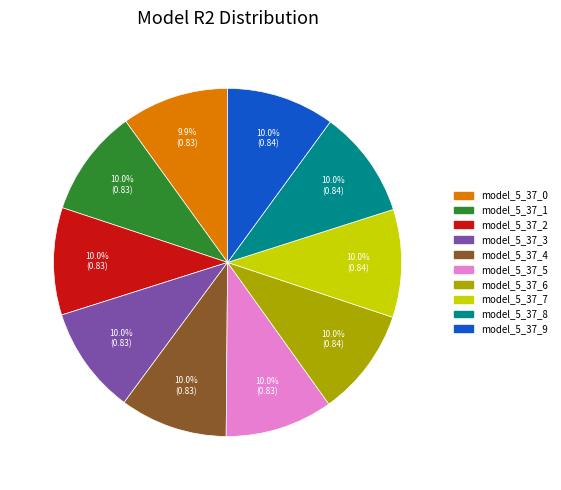

Is there any slice that represents more than half of the pie?

No